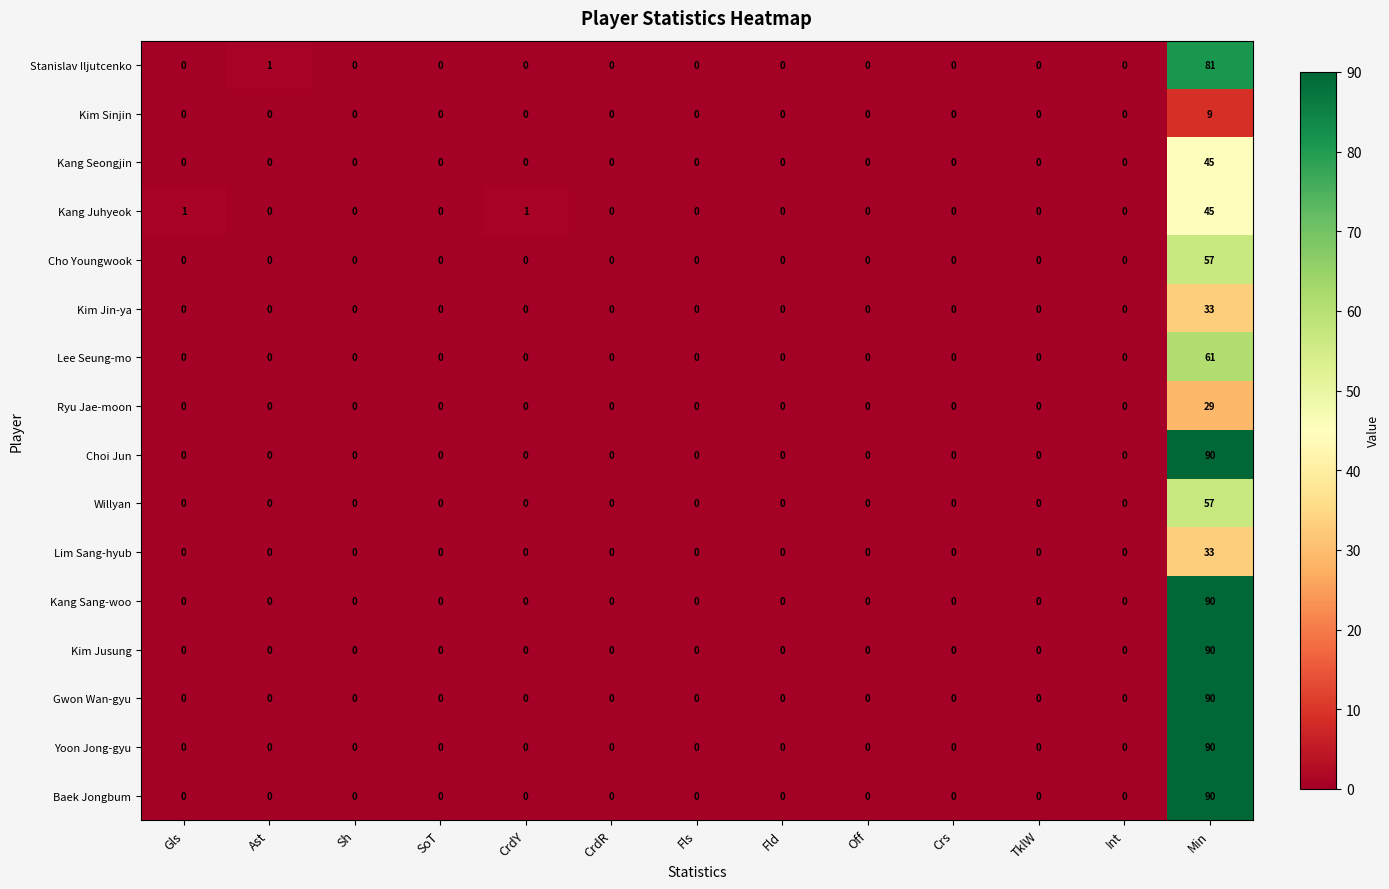

True or false: Lee Seung-mo has a value of 0 at Sh.

True